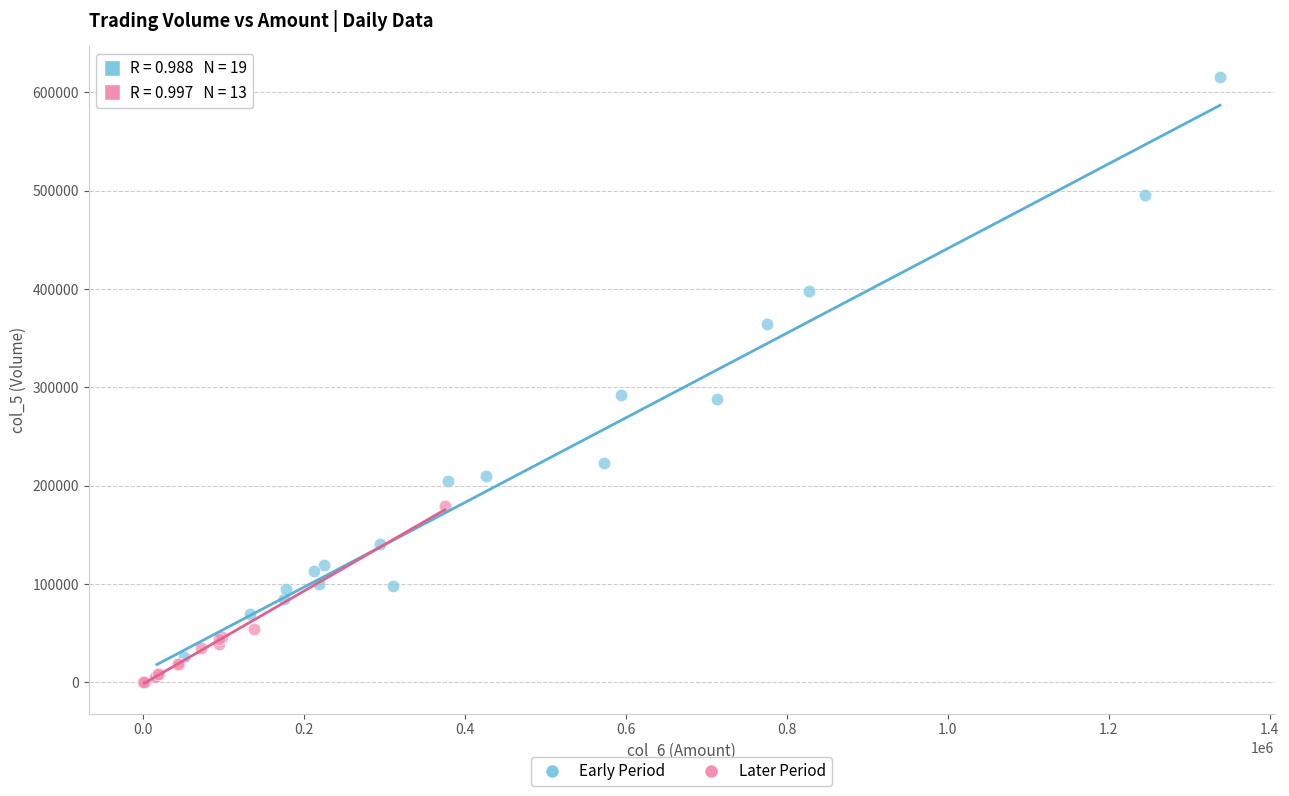

Which series contains the highest Y value?

Early Period